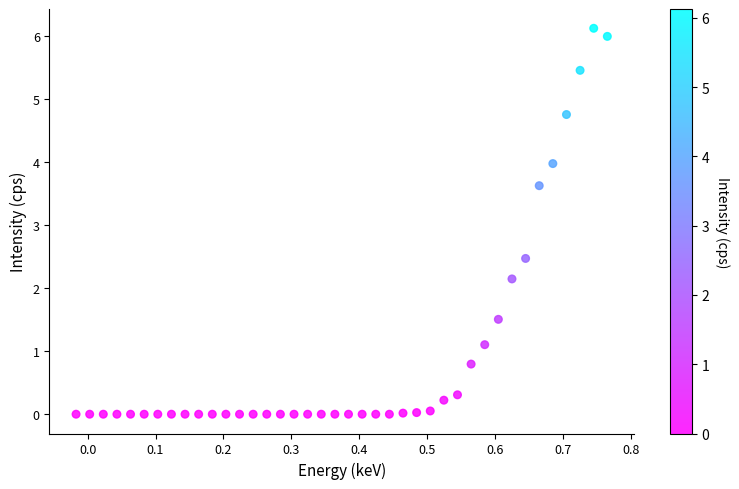

What is the range of Y values (max minus min)?

6.1